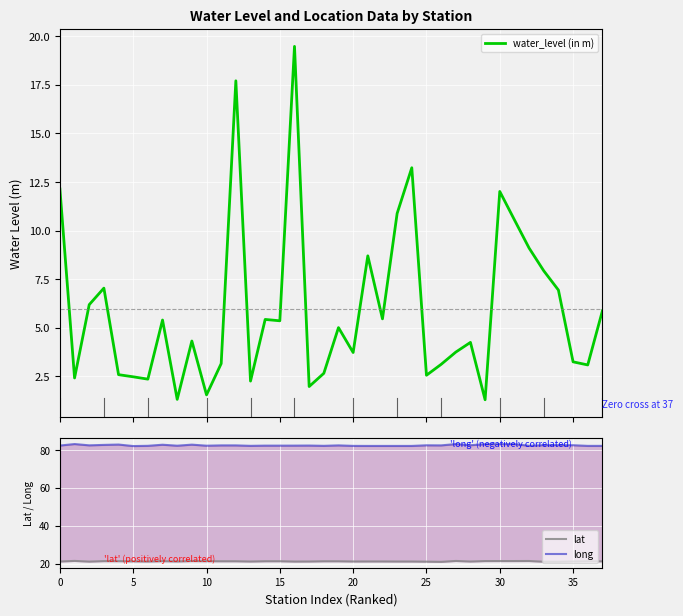

At how many categories does at least one series exceed 38?

38